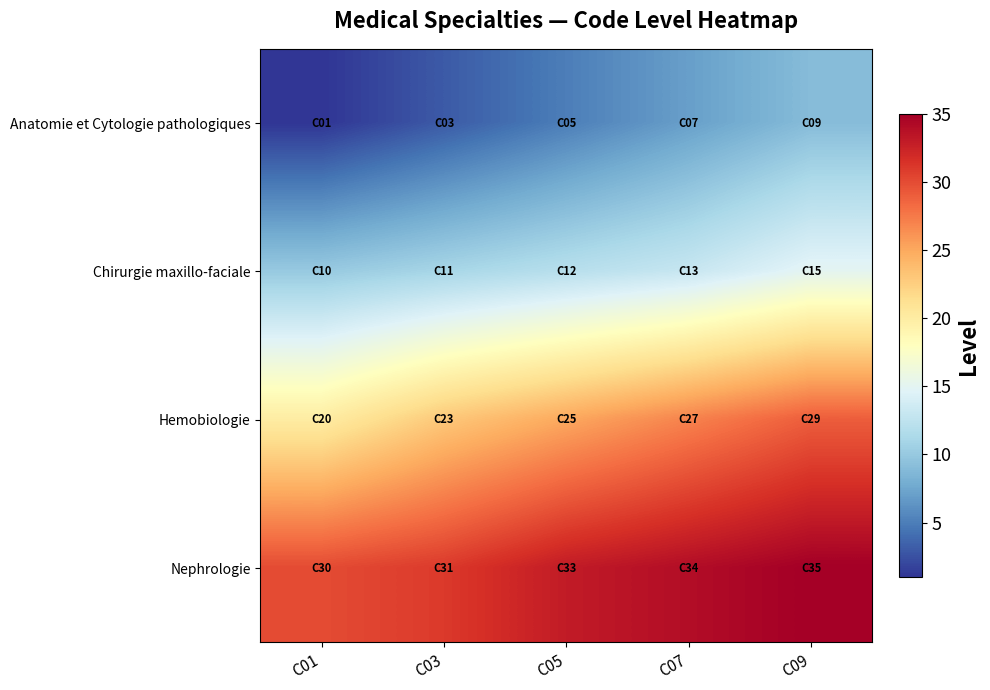

What is the spread (max minus min) of values at C05?

28